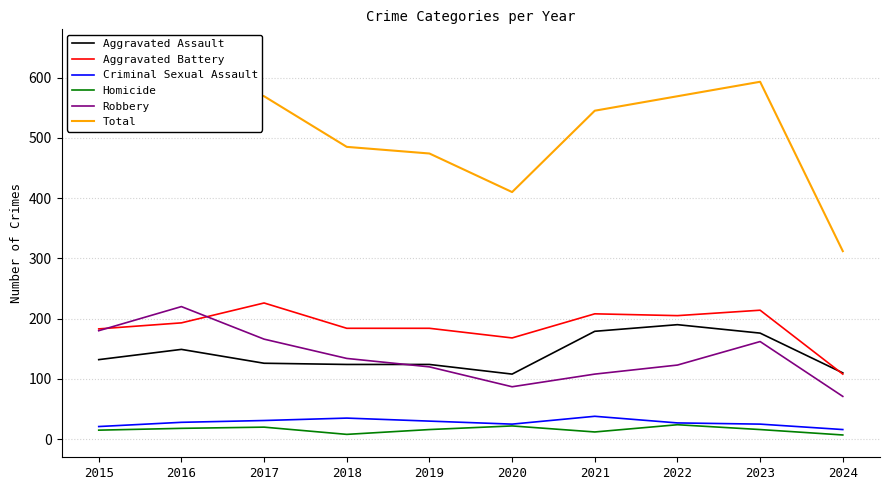

Rank the series by their maximum value, from lowest to highest.

Homicide, Criminal Sexual Assault, Aggravated Assault, Robbery, Aggravated Battery, Total